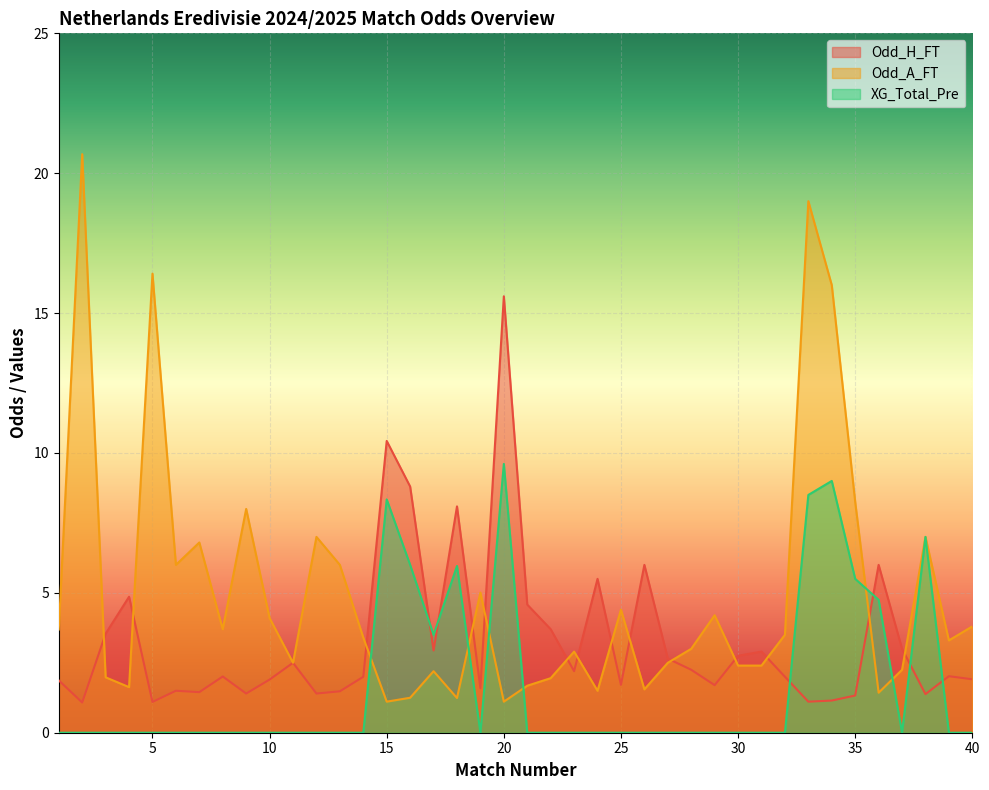

True or false: Odd_H_FT and Odd_A_FT intersect in this chart.

True